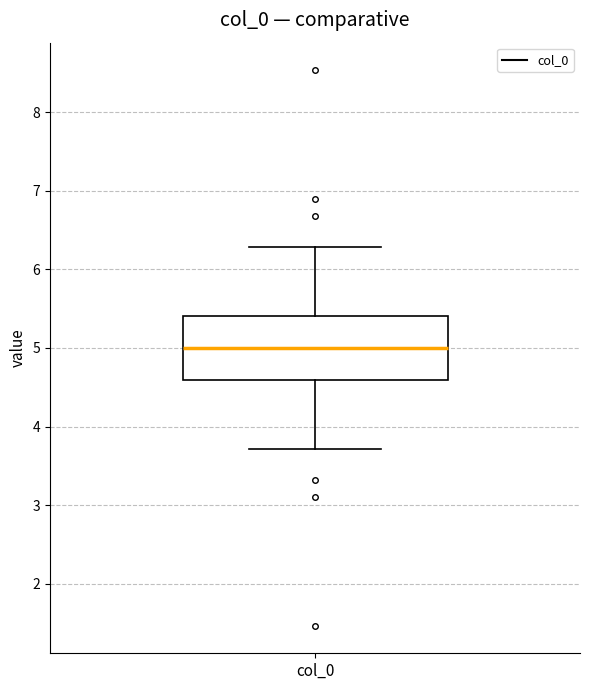

Where does the median line of the box for col_0 sit on the y-axis? The values are not printed on the chart, so give them approximately, as read against the axis.

5.0